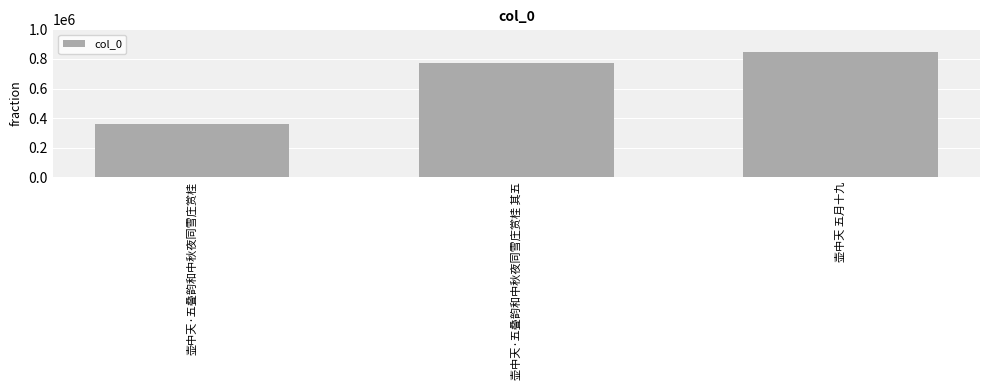

How many values are below 769095?

1